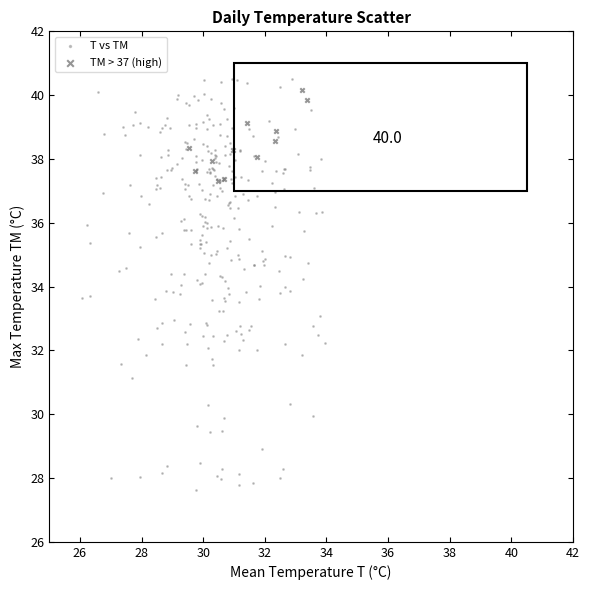

Which series reaches the minimum Y coordinate?

T vs TM